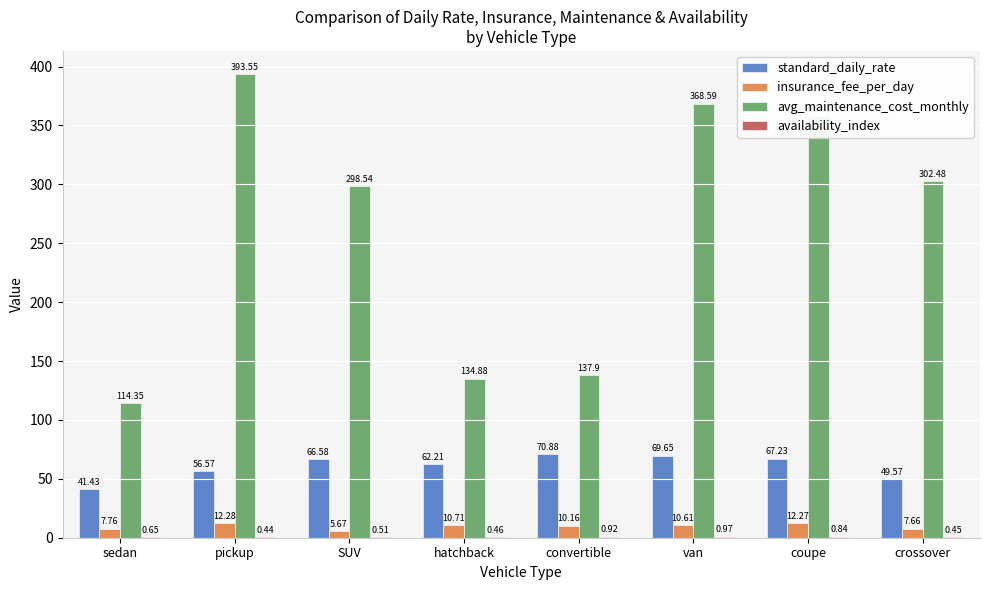

Which series changed the most between convertible and crossover?

avg_maintenance_cost_monthly